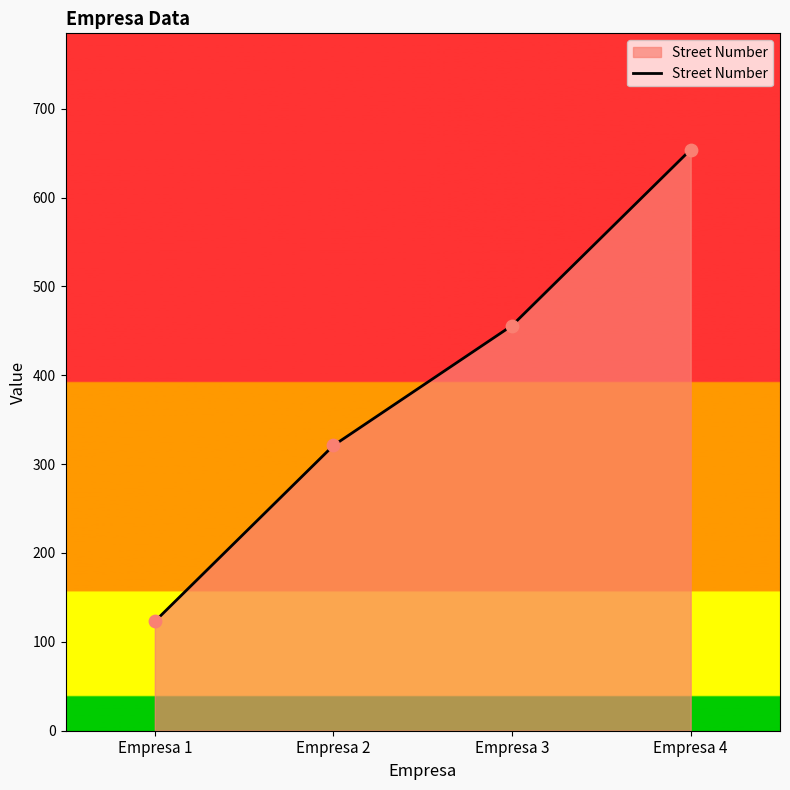

What is the ratio of the value at Empresa 4 to the value at Empresa 3?

1.4